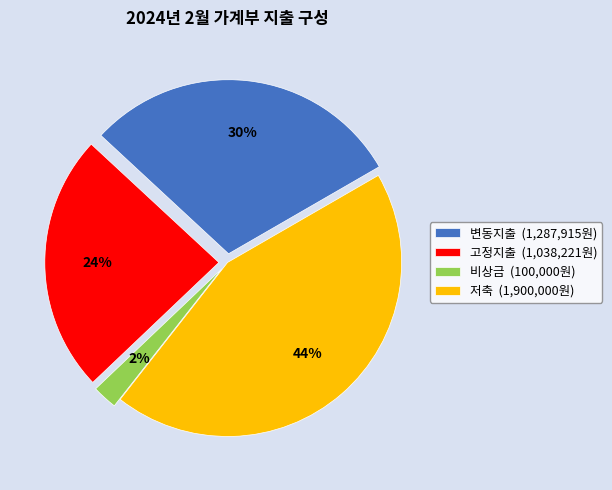

Which has a higher value, 저축 or 변동지출?

저축